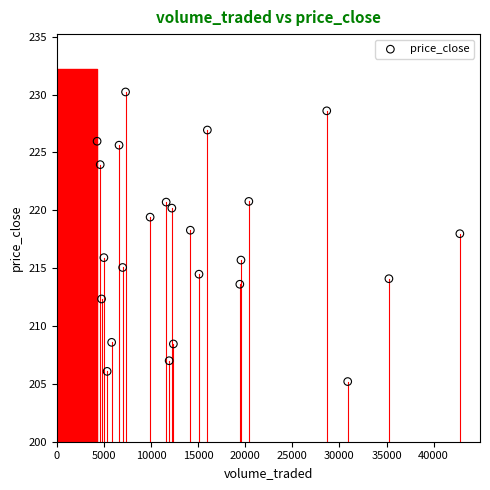

What is the range of X values (max minus min)?

38515.3